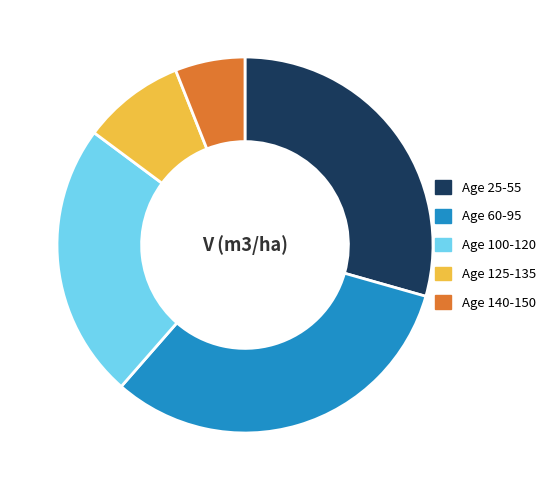

Does Age 100-120 account for over 50% of the chart?

No